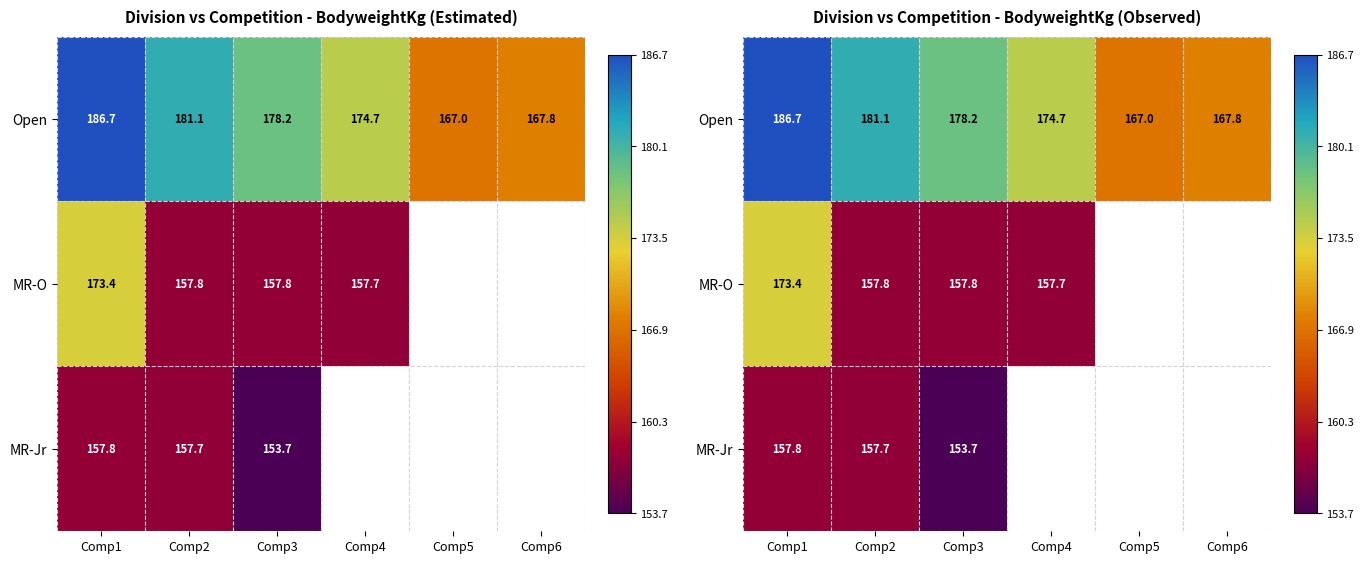

What is the difference between the maximum and minimum values in the MR-O series?

15.8